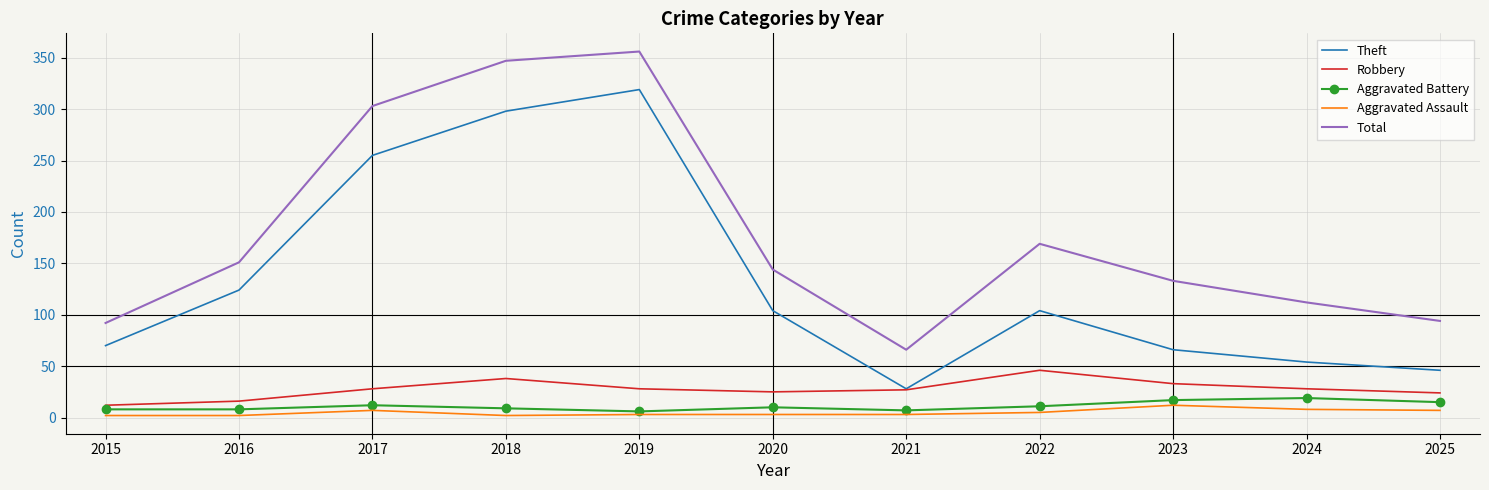

Where is Theft nearest to the value 173?

2016